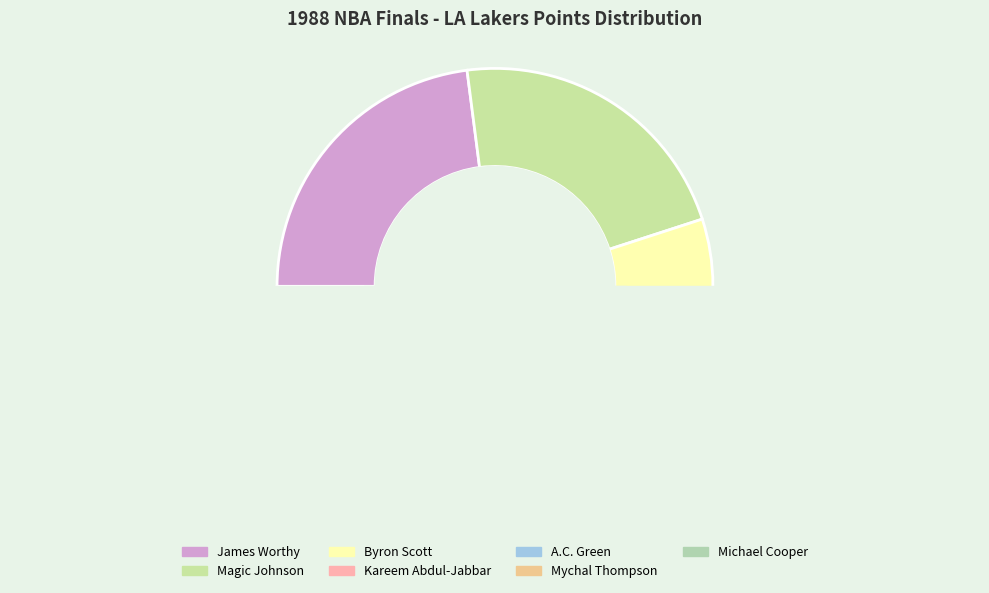

To the nearest percent, what is the combined percentage of Michael Cooper and Kareem Abdul-Jabbar?

18%